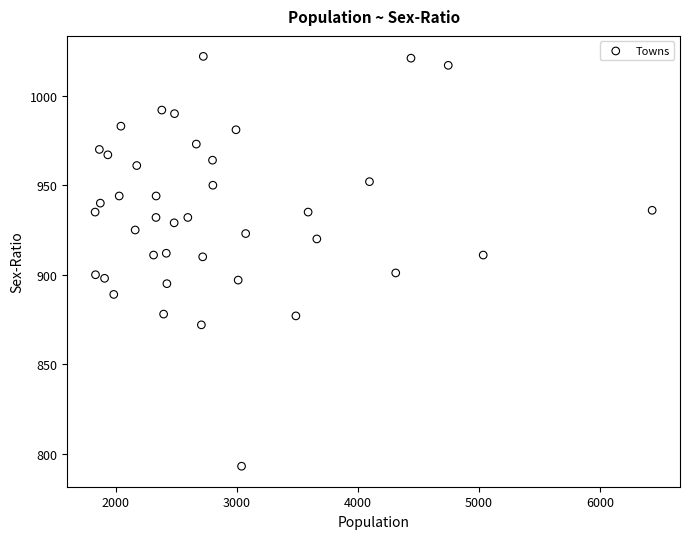

What is the range of X values (max minus min)?

4603